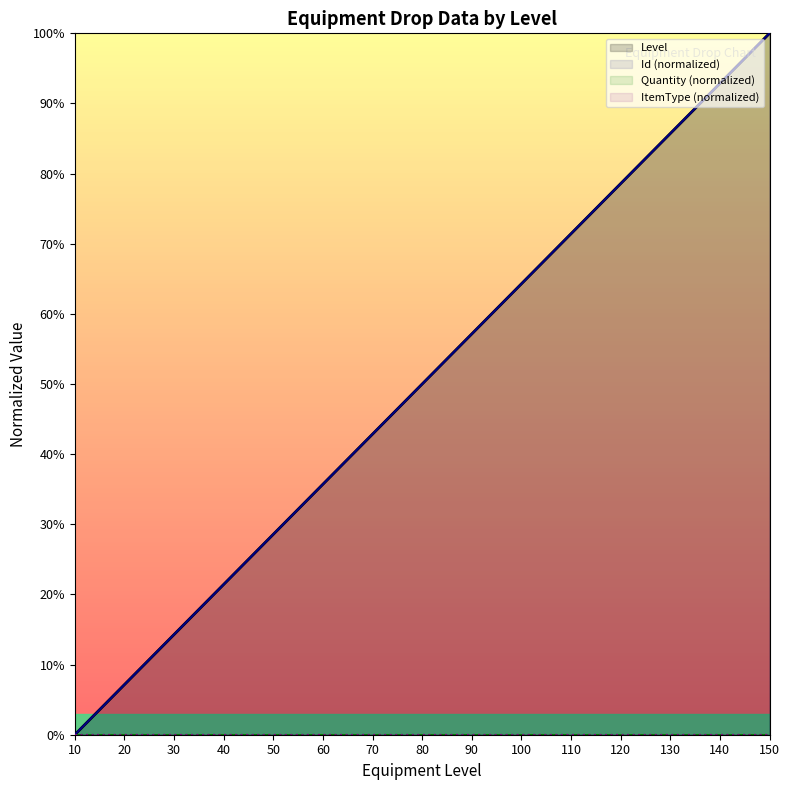

Is it true that Level equals 50.0 at 80?

True